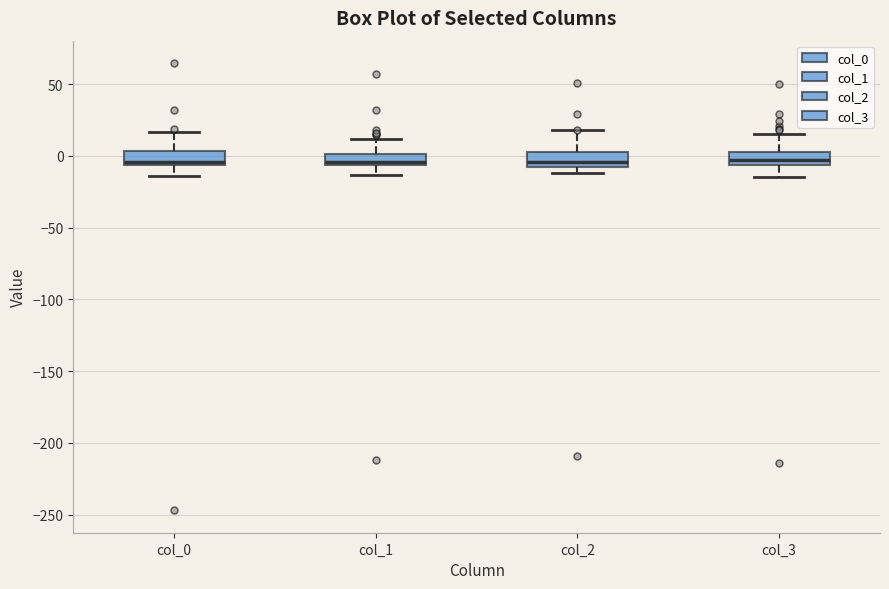

Where is the lower edge of the box for col_1 on the y-axis? The values are not printed on the chart, so give them approximately, as read against the axis.

-5